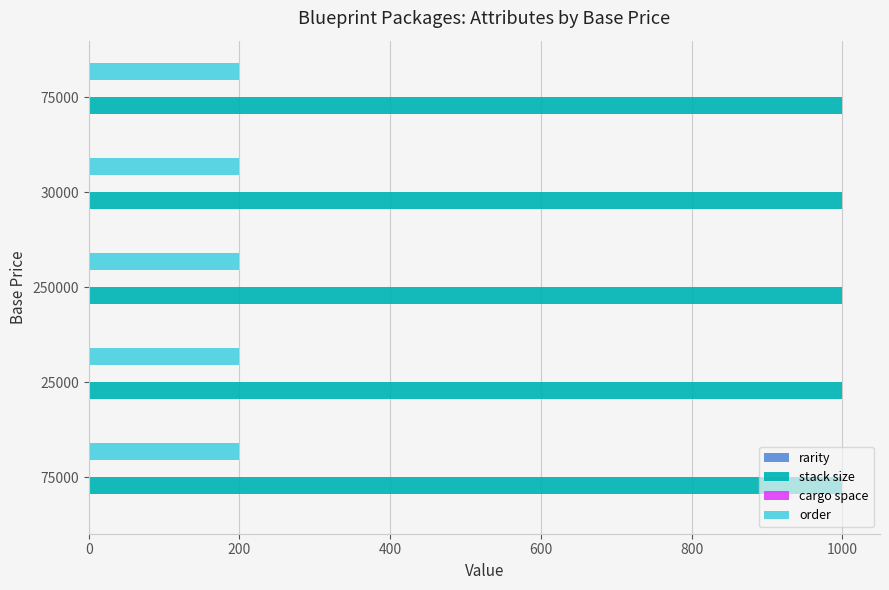

Count the number of data series in this chart.

4